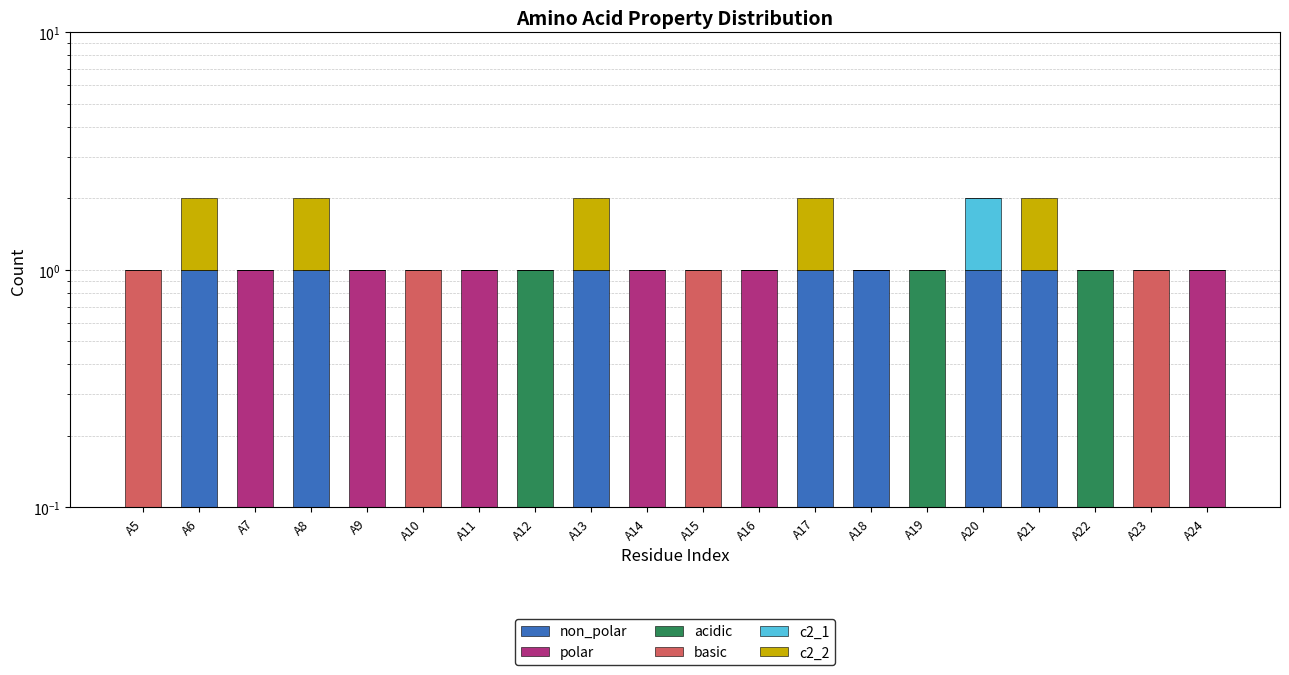

Where is basic nearest to the value 0?

A6